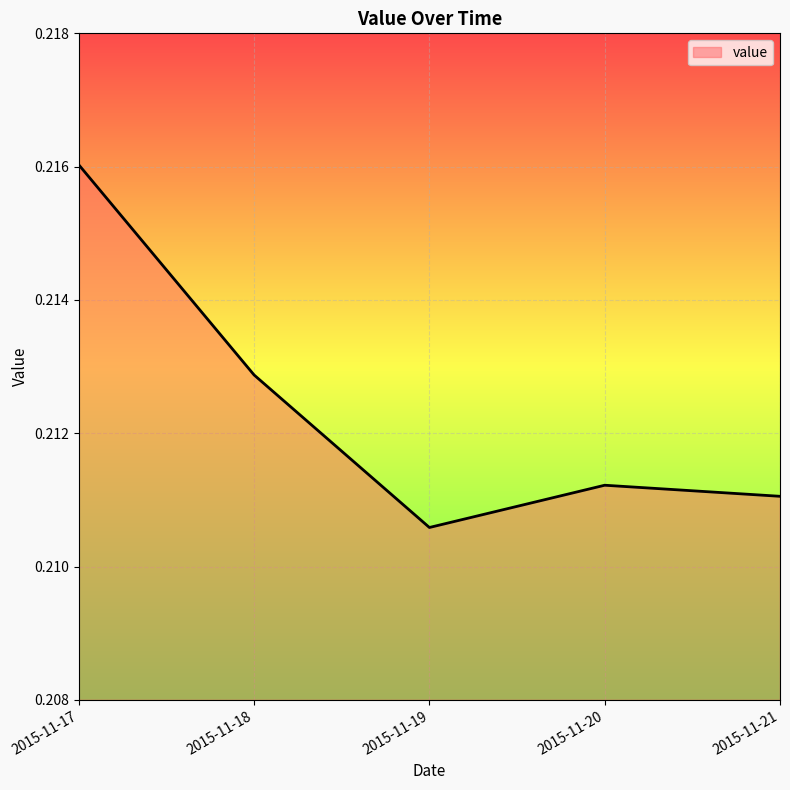

At which category does the chart reach its peak across all series?

2015-11-17